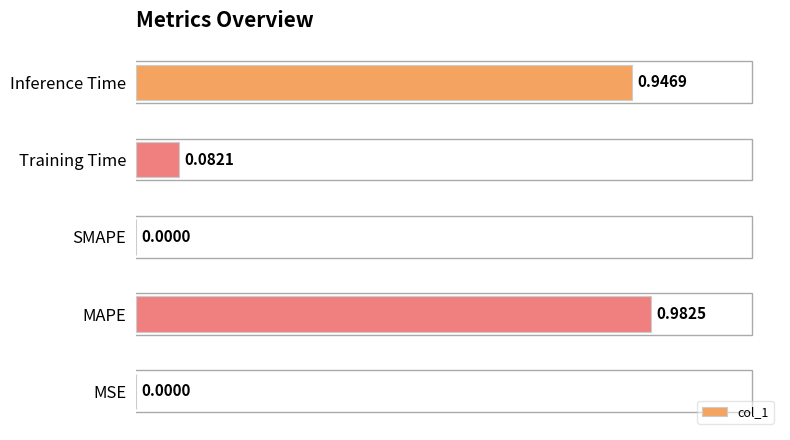

At which category does the chart reach its peak across all series?

MAPE